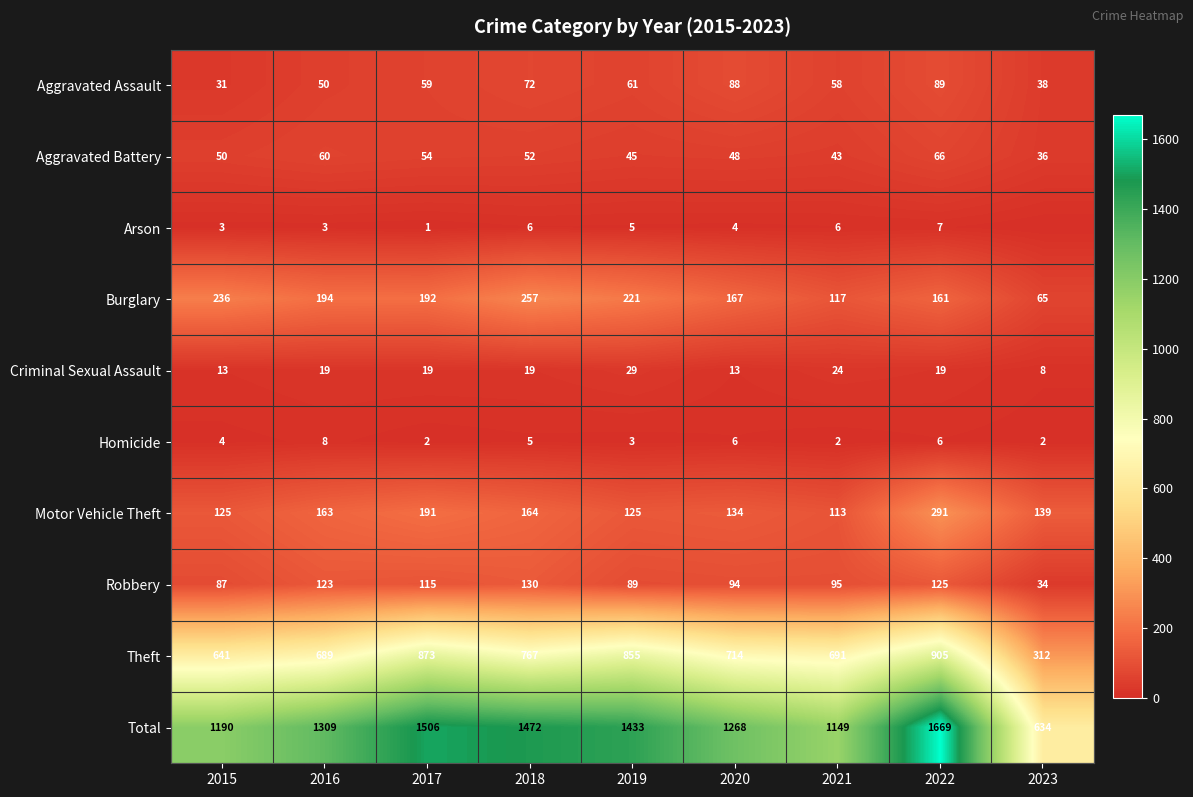

What is the minimum value for Robbery?

34